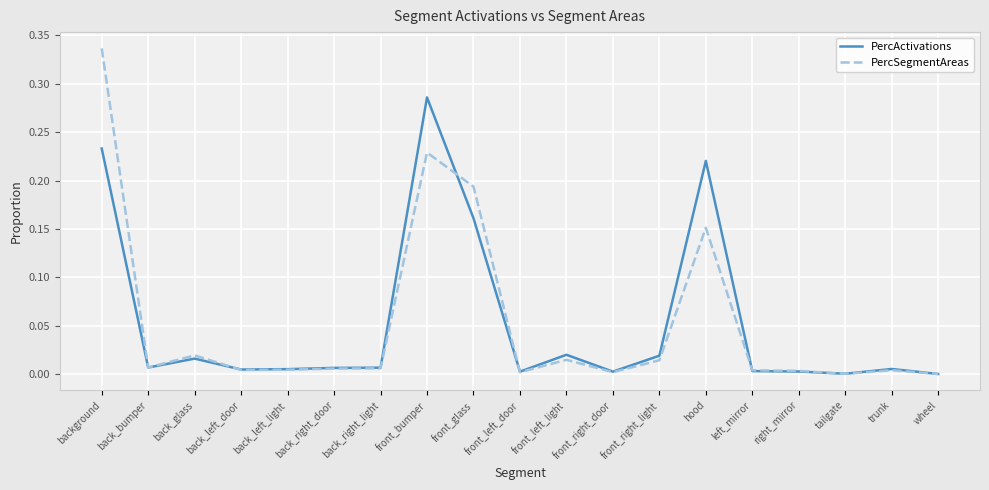

What is the total value across all series at hood?

0.4